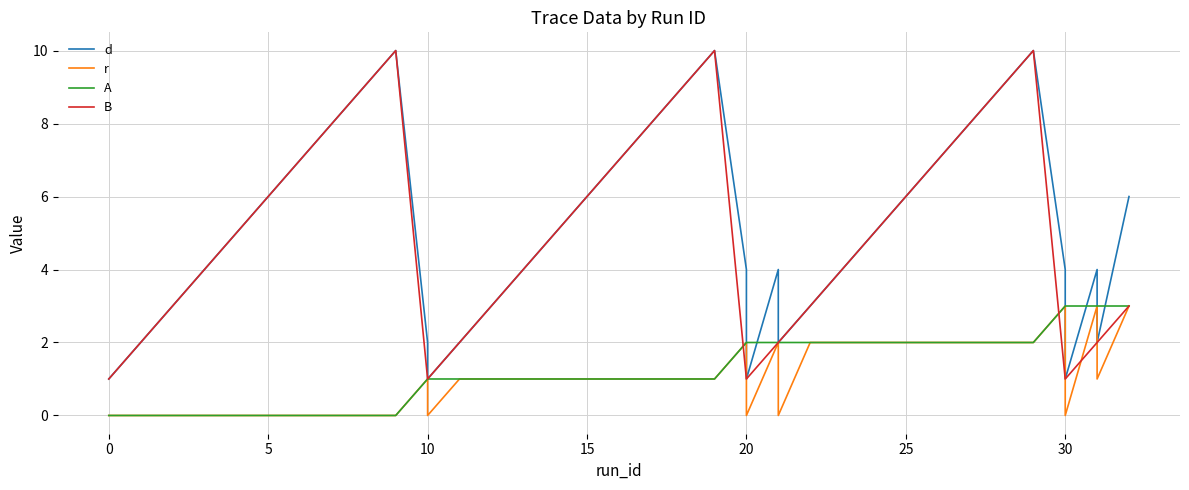

Reading right to left, transcribe all the data shown in this chart.

d: 6	2	4	1	2	4	10	9	8	7	6	5	4	3	2	4	1	2	4	10	9	8	7	6	5	4	3	2	1	2	10	9	8	7	6	5	4	3	2	1
r: 3	1	3	0	1	3	2	2	2	2	2	2	2	2	0	2	0	0	2	1	1	1	1	1	1	1	1	1	0	1	0	0	0	0	0	0	0	0	0	0
A: 3	3	3	3	3	3	2	2	2	2	2	2	2	2	2	2	2	2	2	1	1	1	1	1	1	1	1	1	1	1	0	0	0	0	0	0	0	0	0	0
B: 3	2	2	1	1	1	10	9	8	7	6	5	4	3	2	2	1	1	1	10	9	8	7	6	5	4	3	2	1	1	10	9	8	7	6	5	4	3	2	1